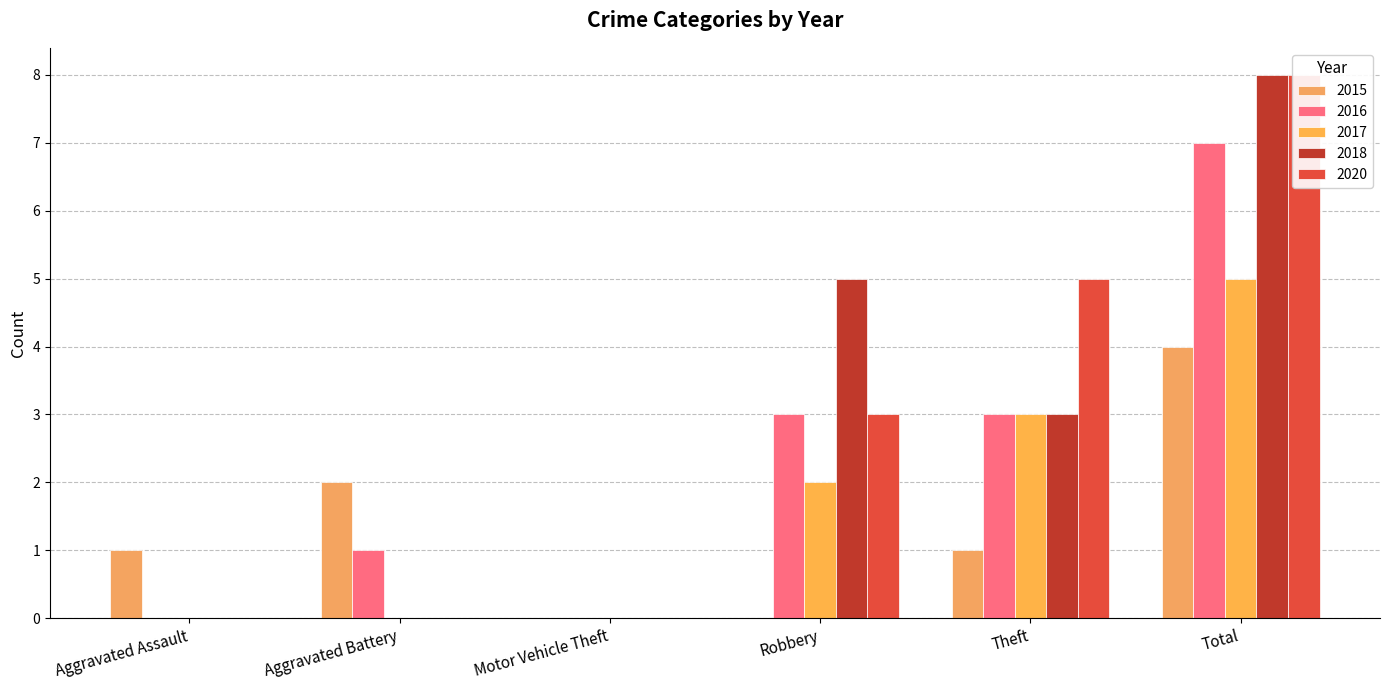

Count the 2020 values in the range 0 to 5.

5